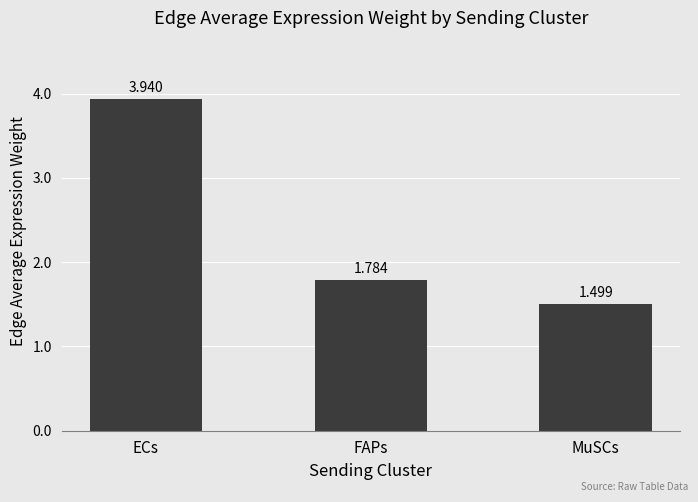

What is the difference between the values at MuSCs and FAPs?

0.3